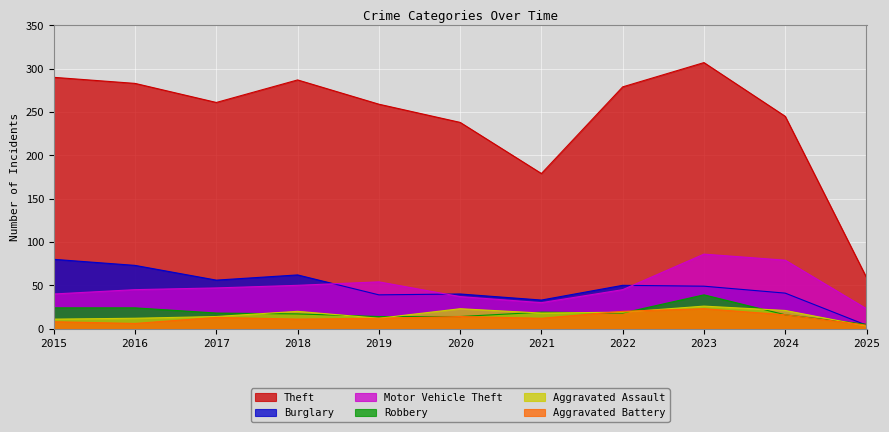

What is the sum of the Burglary values at 2020 and 2023?

89